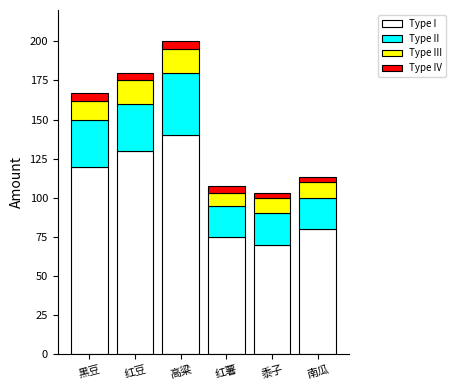

Rank the categories by Type I value from lowest to highest.

黍子, 红薯, 南瓜, 黑豆, 红豆, 高粱